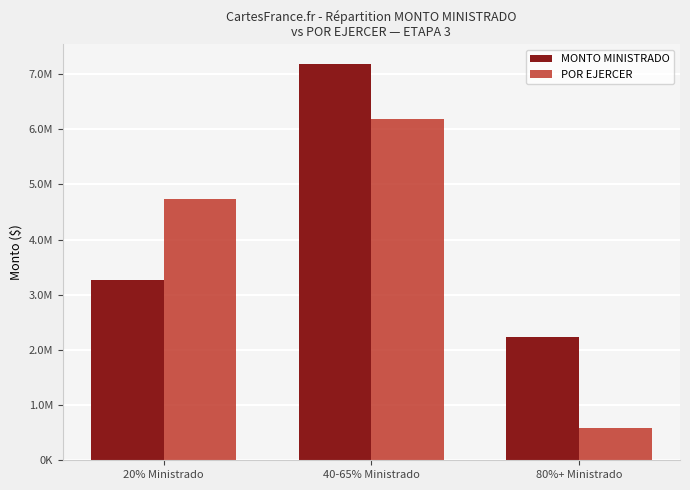

Are the bars horizontal?

No